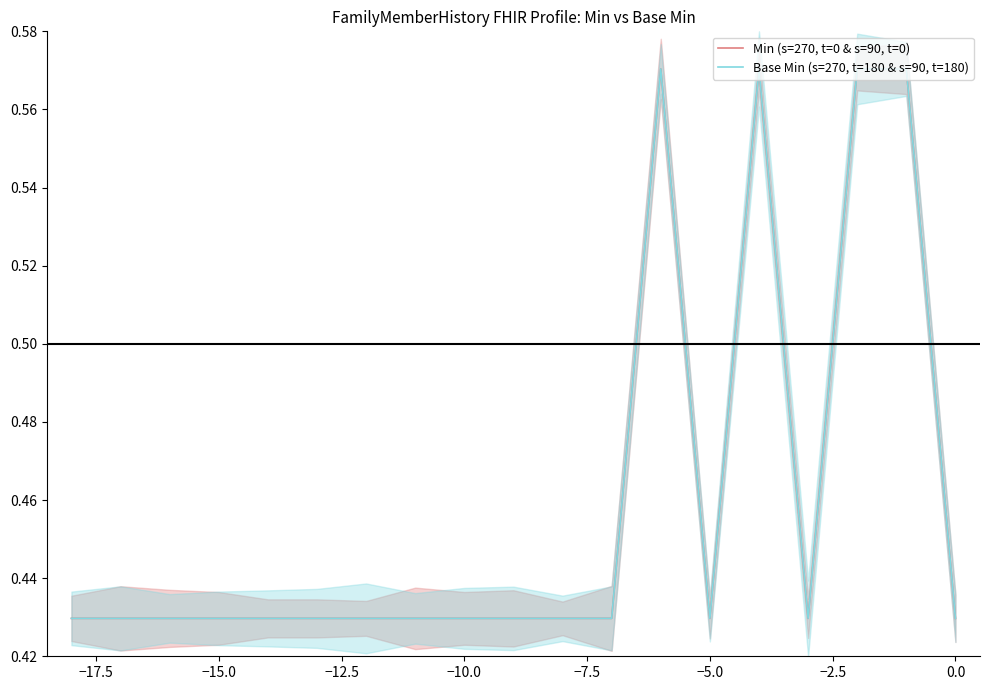

What is the total value across all series at −15.0?

0.9